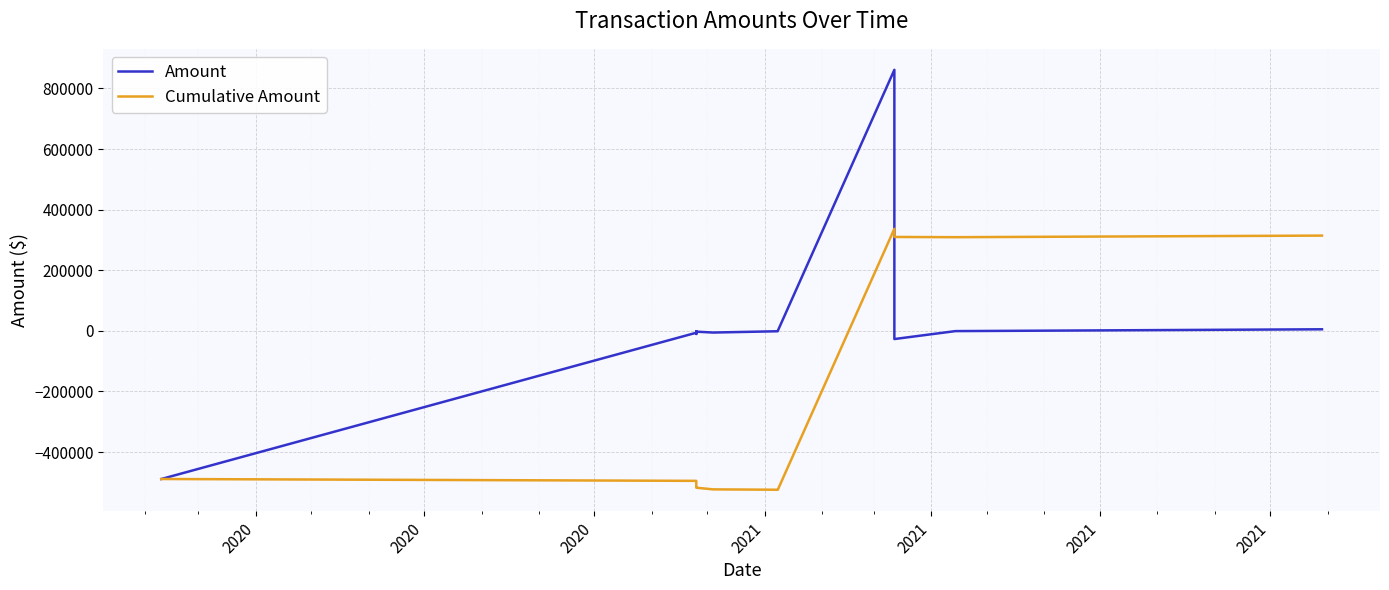

How many interior local valleys does the Amount series have?

4